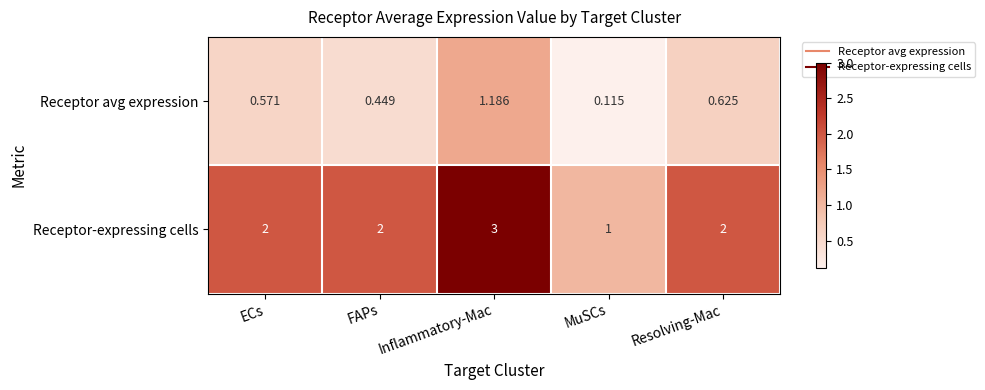

Is the value of Receptor avg expression at ECs greater than the value of Receptor-expressing cells at MuSCs?

No